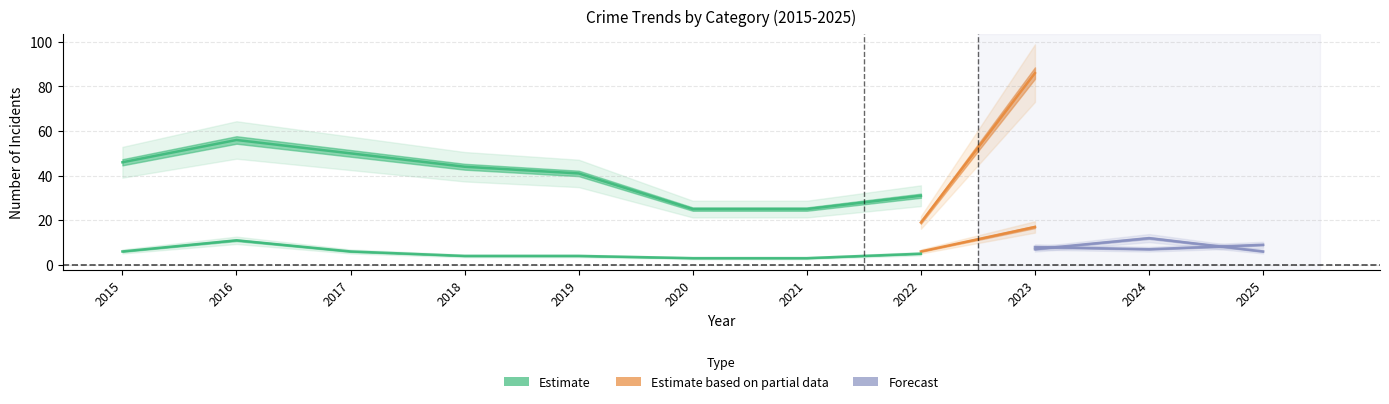

The value of Theft at 2024 is 36. True or false?

False